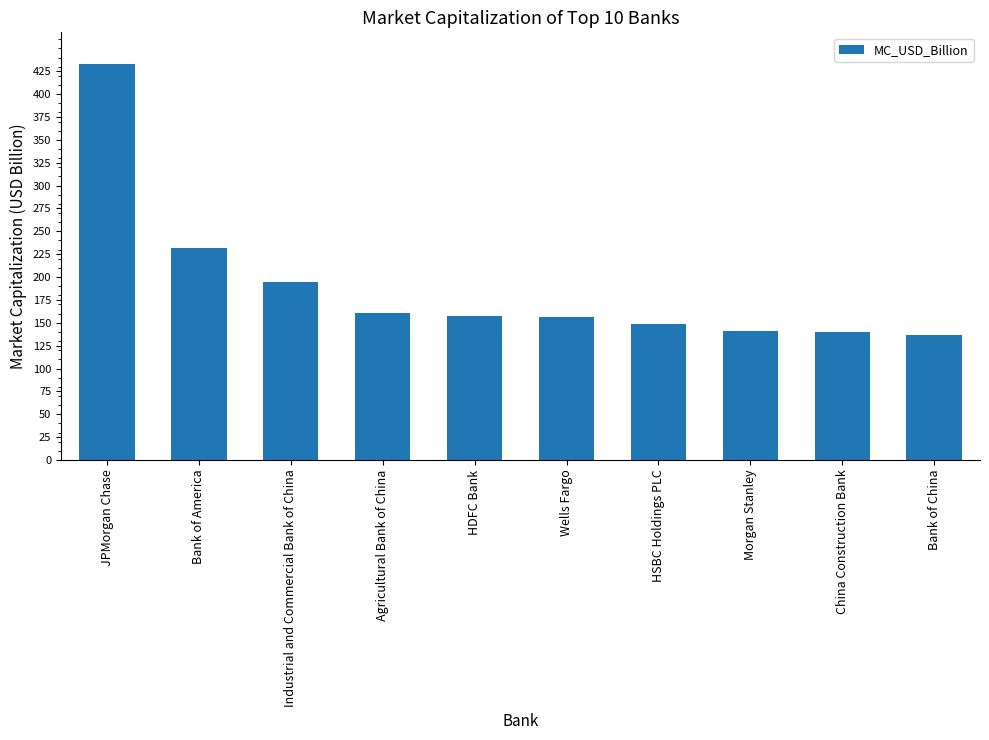

True or false: the data shows 224.2 at Wells Fargo.

False